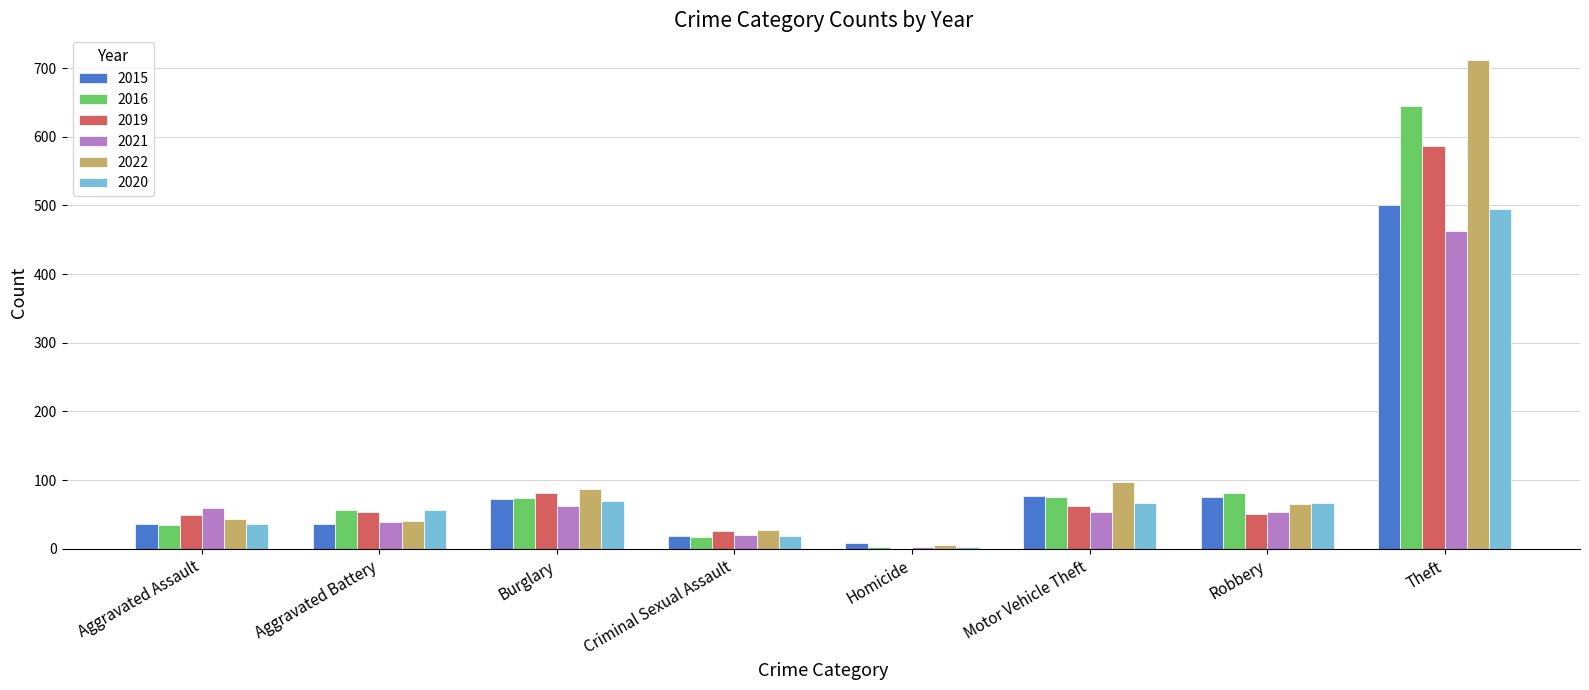

The value of 2022 at Robbery is 16. True or false?

False